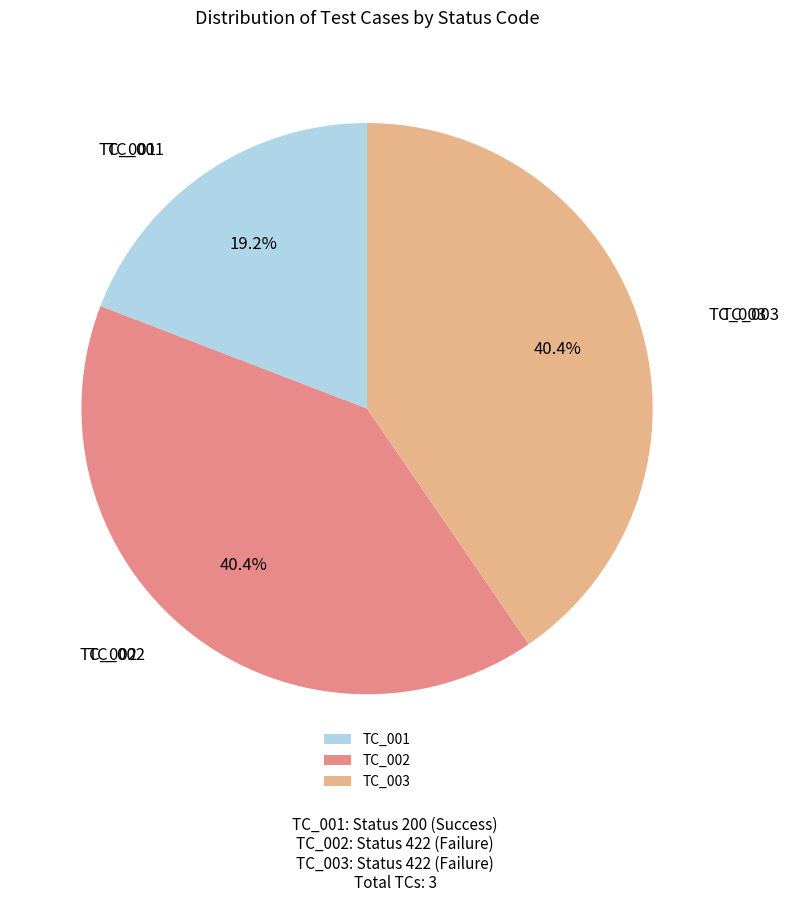

True or false: TC_002 accounts for 52% of the total.

False